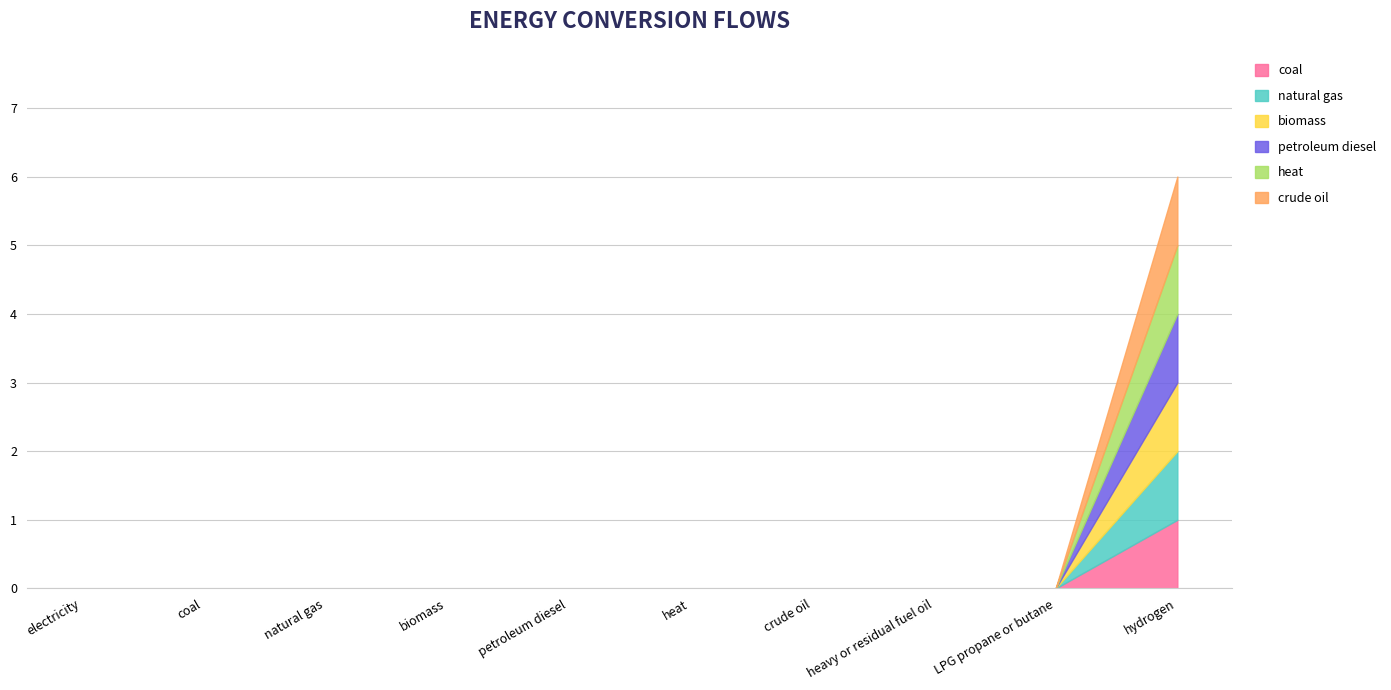

Is it true that crude oil equals 0 at coal?

True